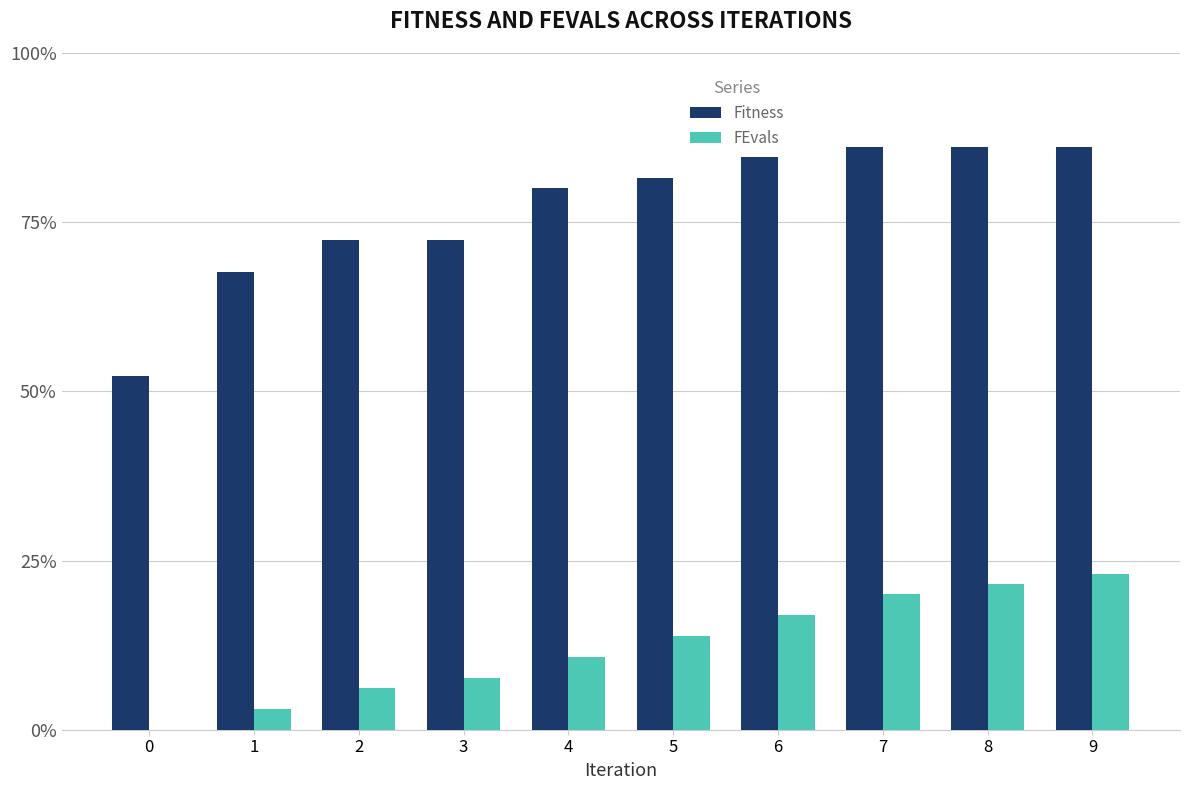

What are all the series names shown in the legend?

Fitness, FEvals